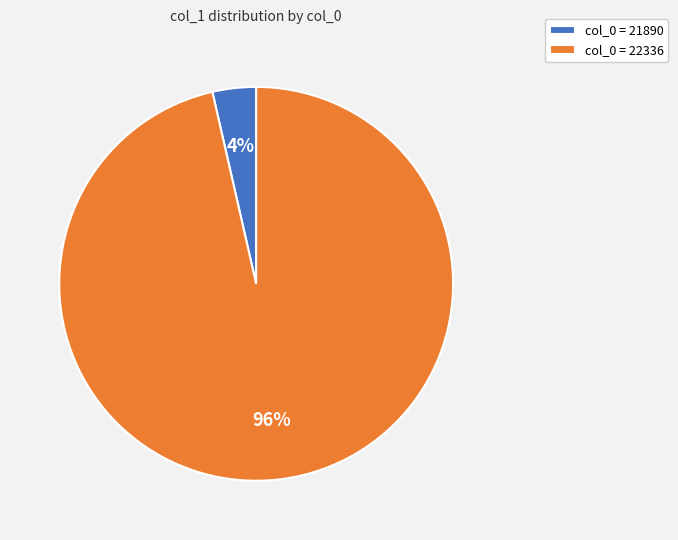

True or false: col_0 = 21890 accounts for 16% of the total.

False